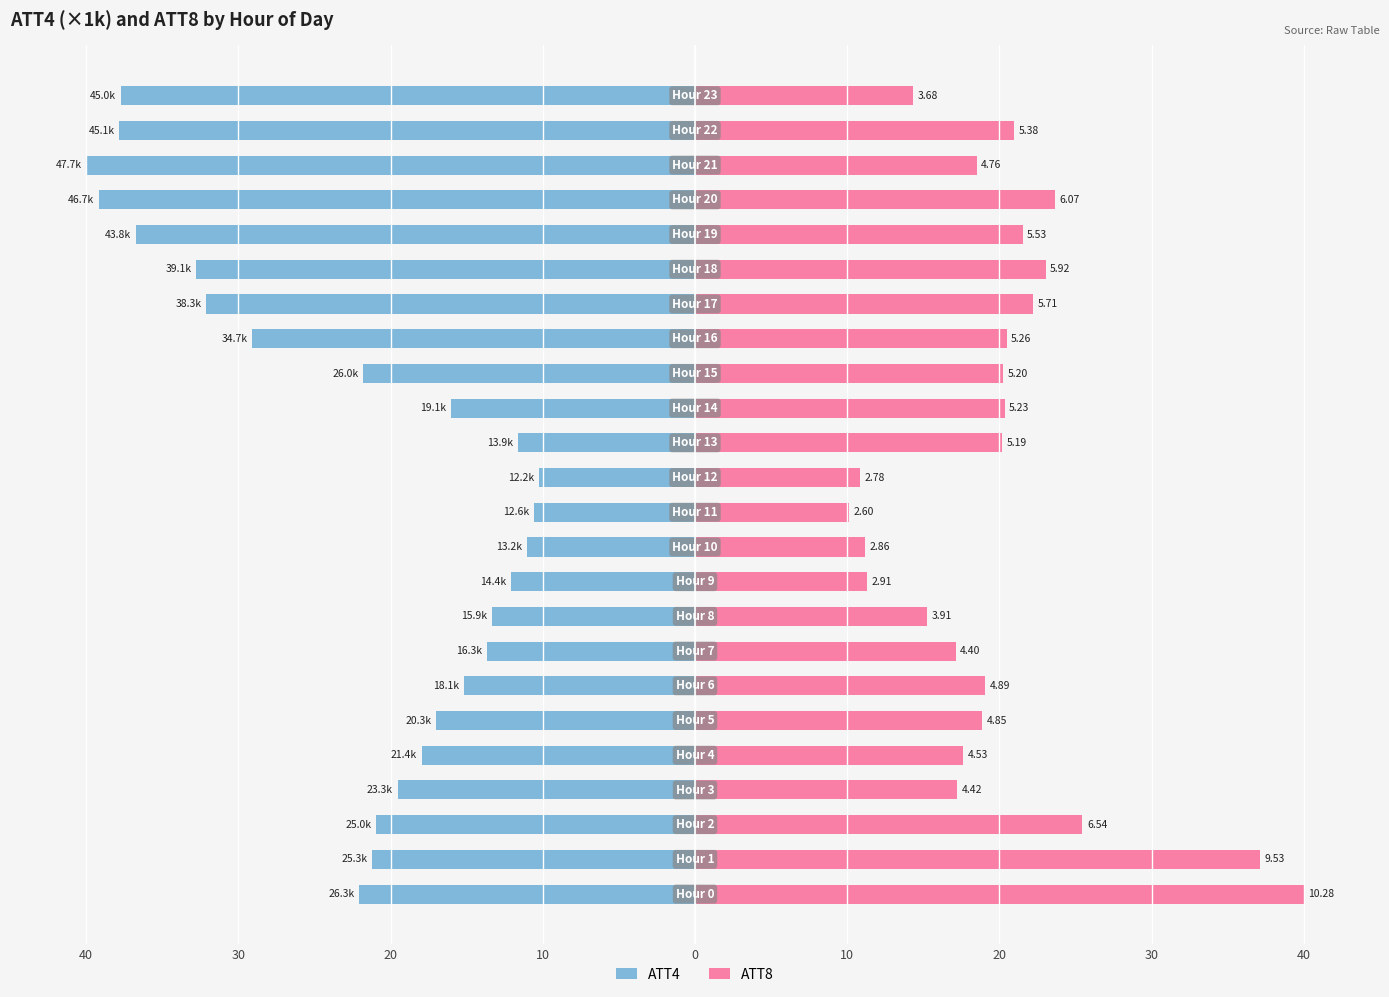

What is the label of the 23rd bar from the left?

22